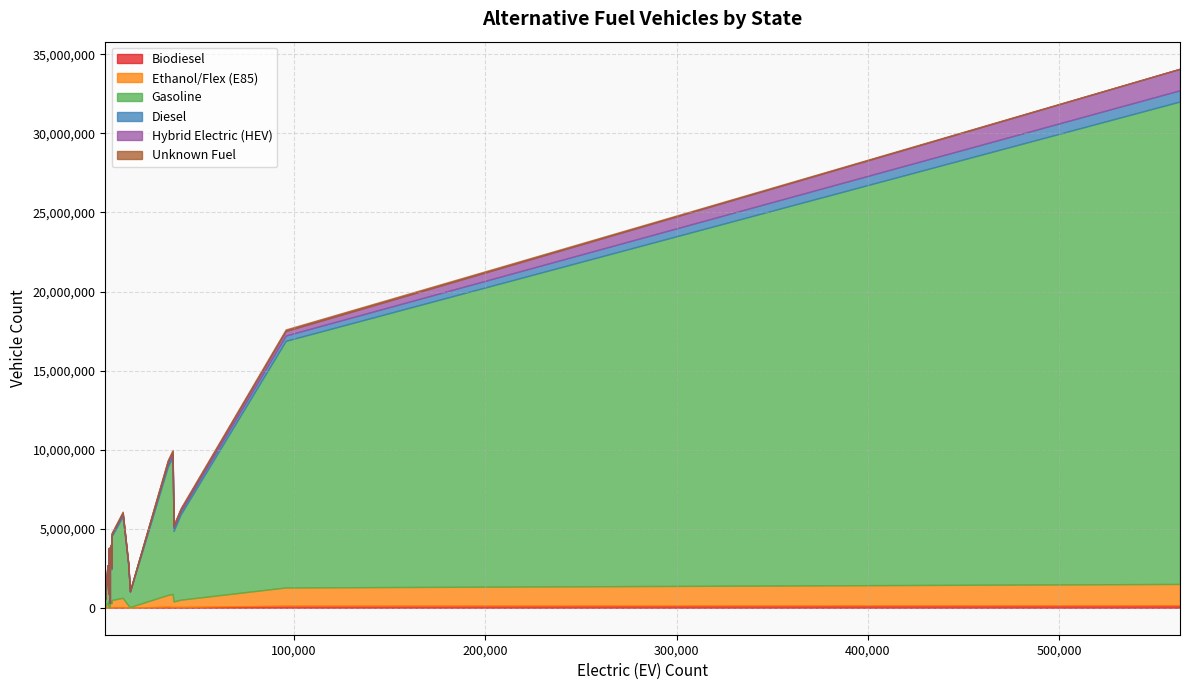

Which series has the largest total across all categories?

Gasoline